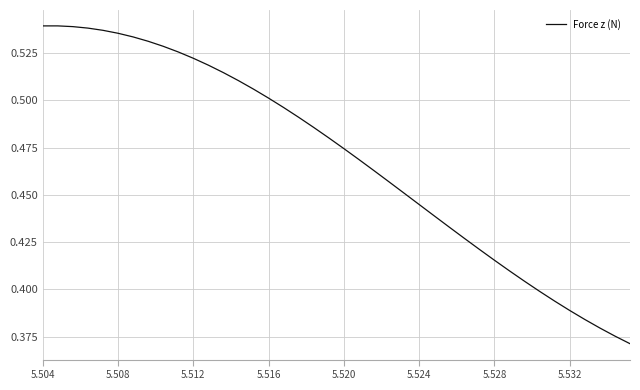

Reading left to right, transcribe all the data shown in this chart.

0.5	0.5	0.5	0.5	0.5	0.5	0.5	0.5	0.5	0.5	0.5	0.5	0.5	0.5	0.5	0.5	0.5	0.5	0.5	0.5	0.5	0.5	0.5	0.5	0.5	0.4	0.4	0.4	0.4	0.4	0.4	0.4	0.4	0.4	0.4	0.4	0.4	0.4	0.4	0.4